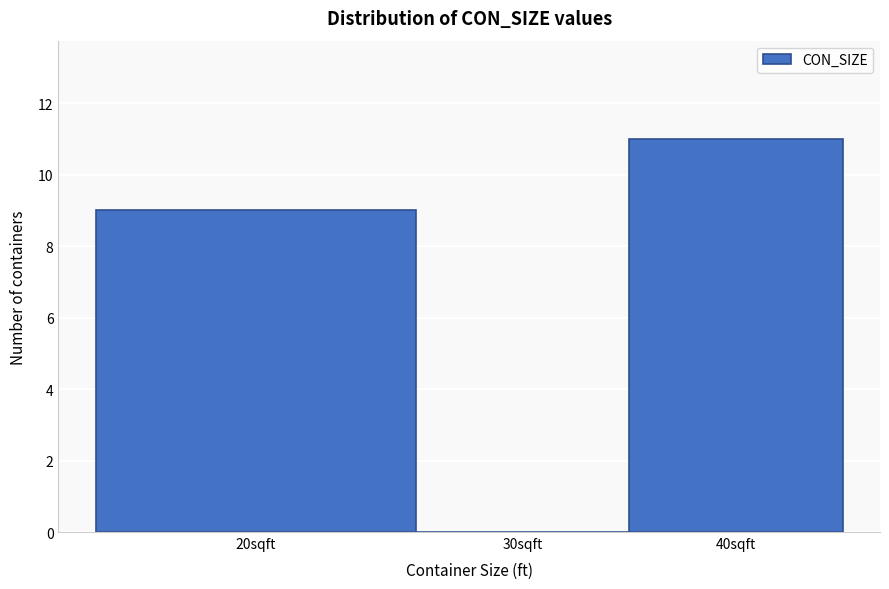

Reading right to left, what are all the values shown in this chart?

40sqft=11	30sqft=0	20sqft=9